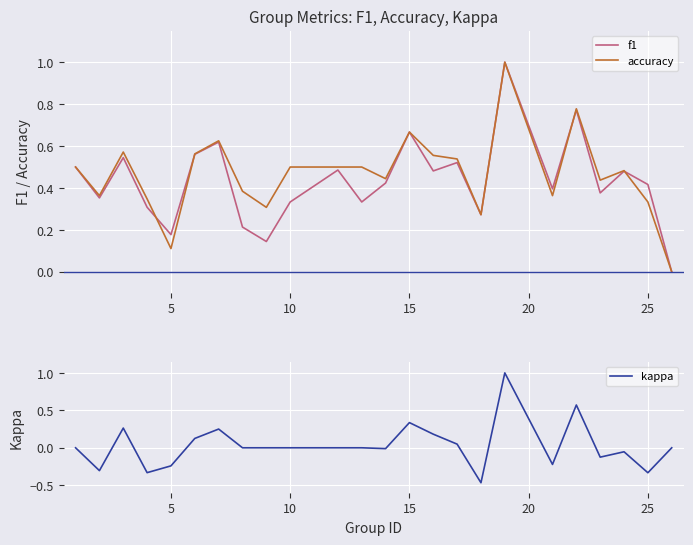

What is the difference between the maximum and minimum values in the f1 series?

1.0